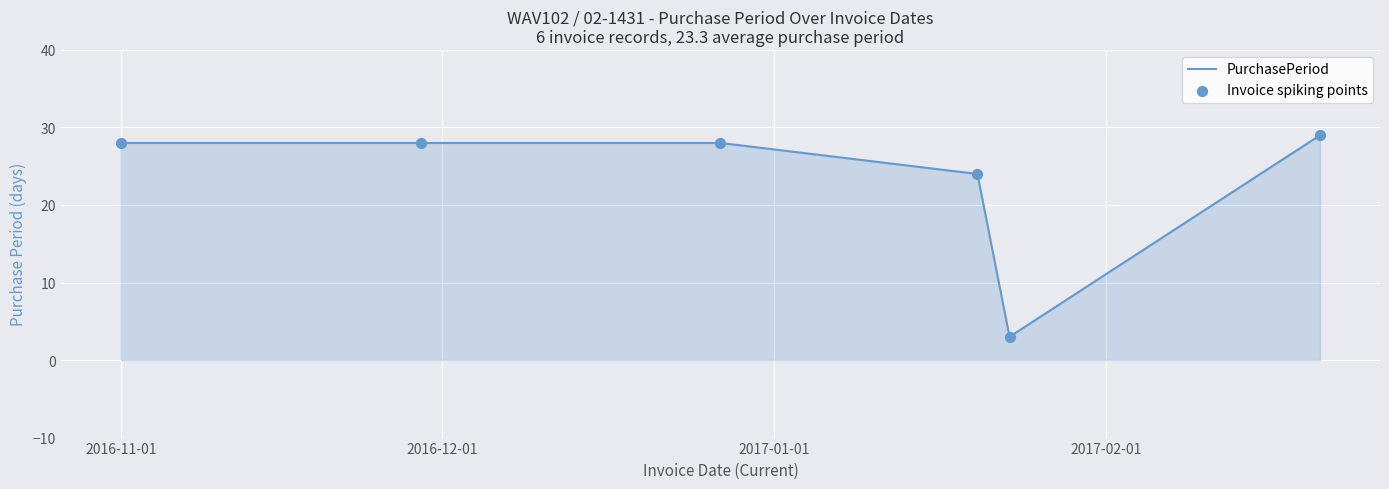

True or false: the data has more than 2 interior local peaks.

False